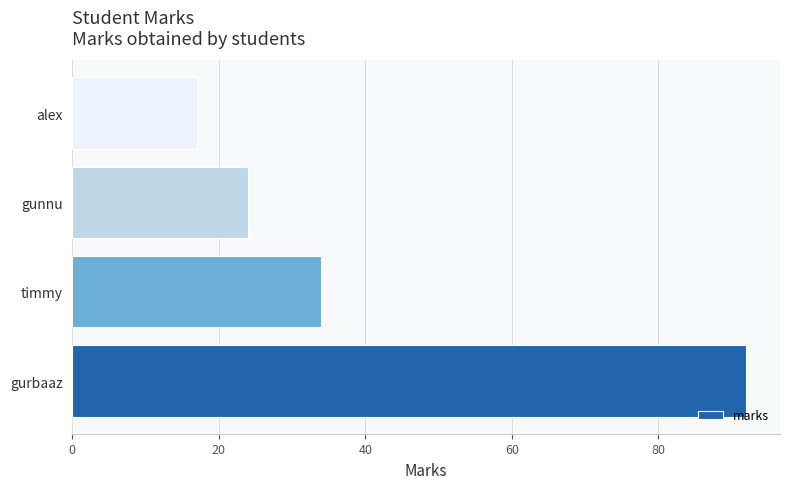

What is the sum of the values at timmy and gurbaaz?

126